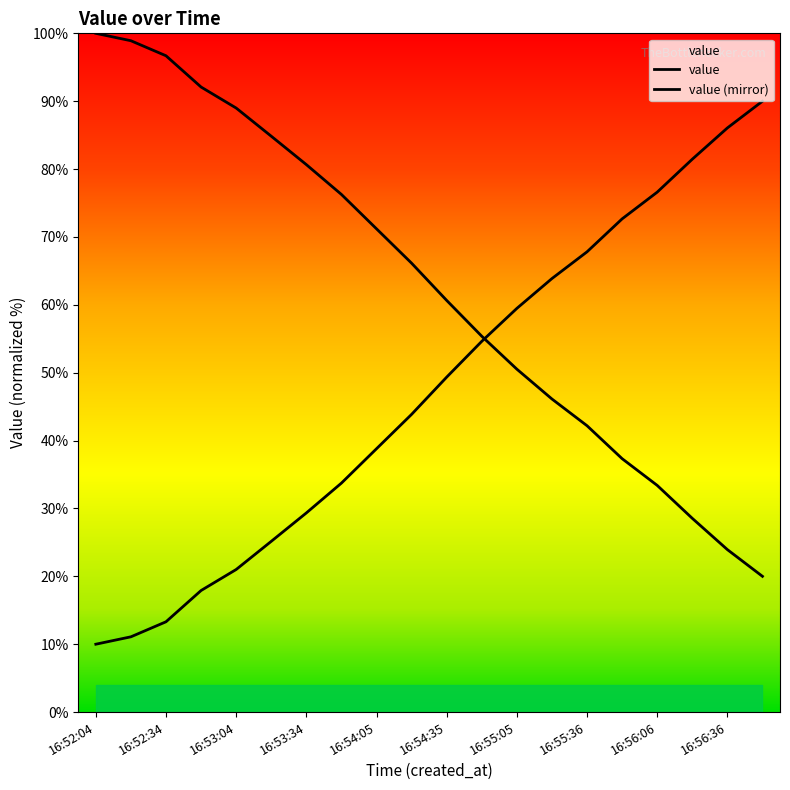

Between 16:54:20 and 16:56:51, which is larger?

16:56:51